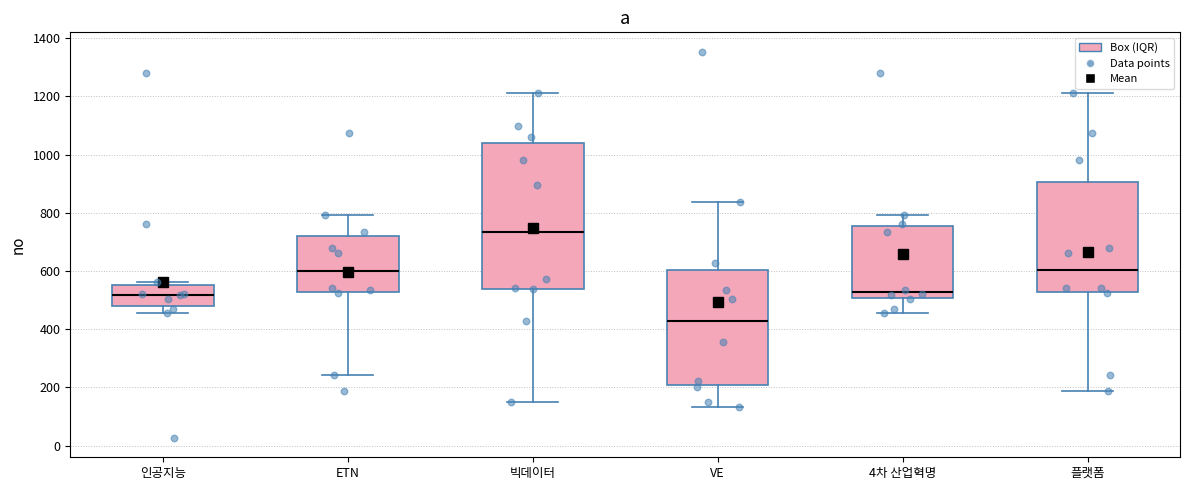

Where does the median line of the box for ETN sit on the y-axis? The values are not printed on the chart, so give them approximately, as read against the axis.

600